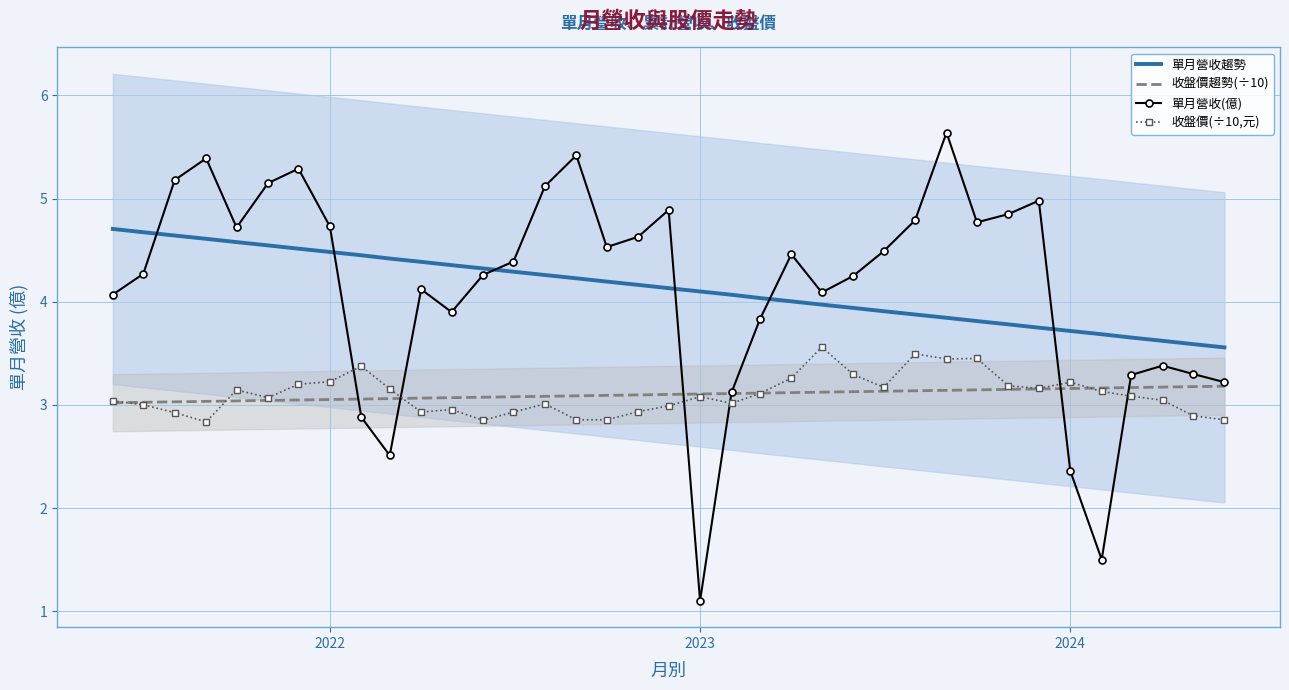

The 單月營收(億) series shows 3.8 at 2024. True or false?

False